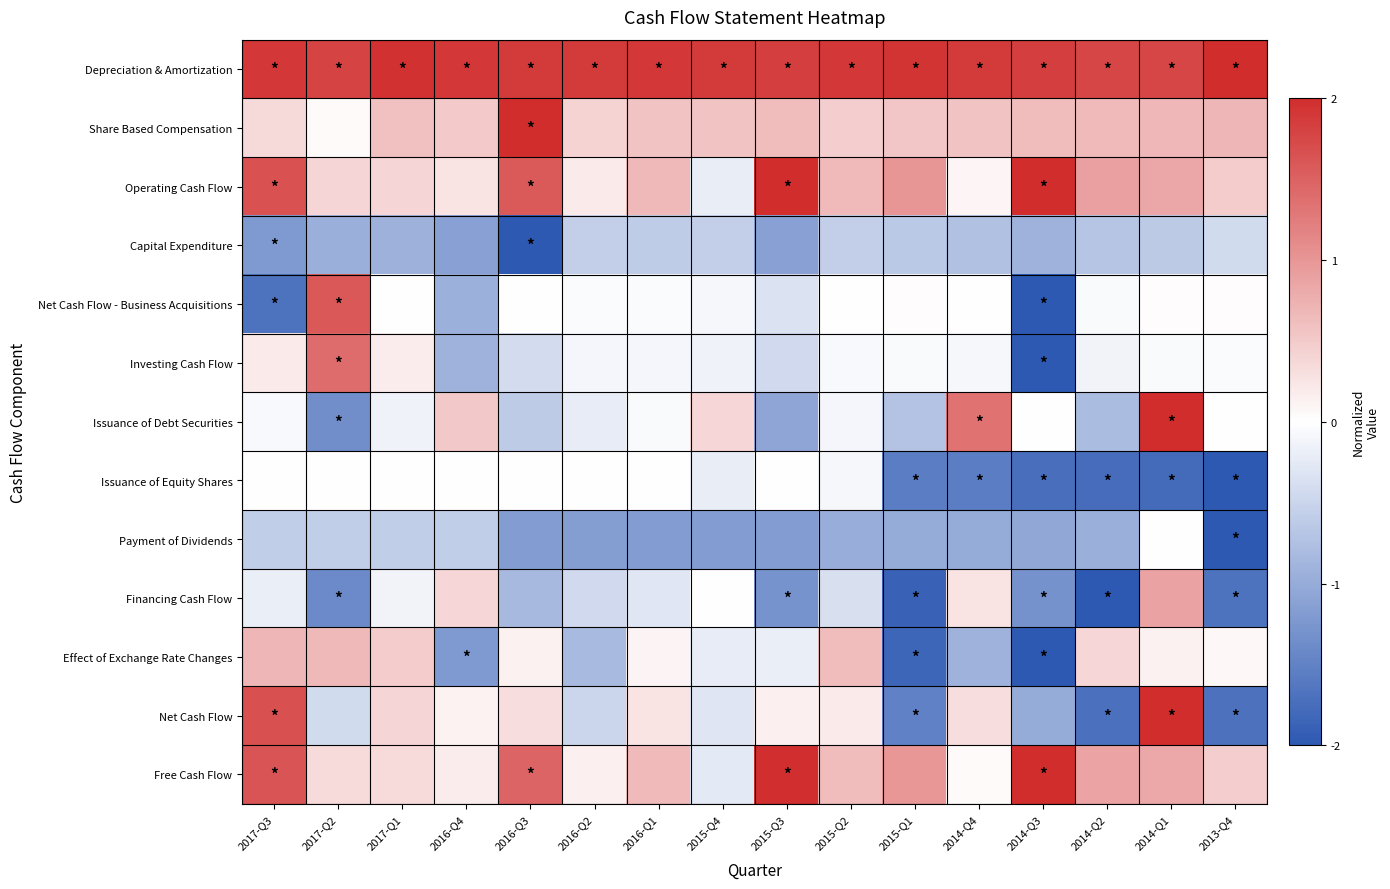

At which category is the sum across all series the highest?

2014-Q1